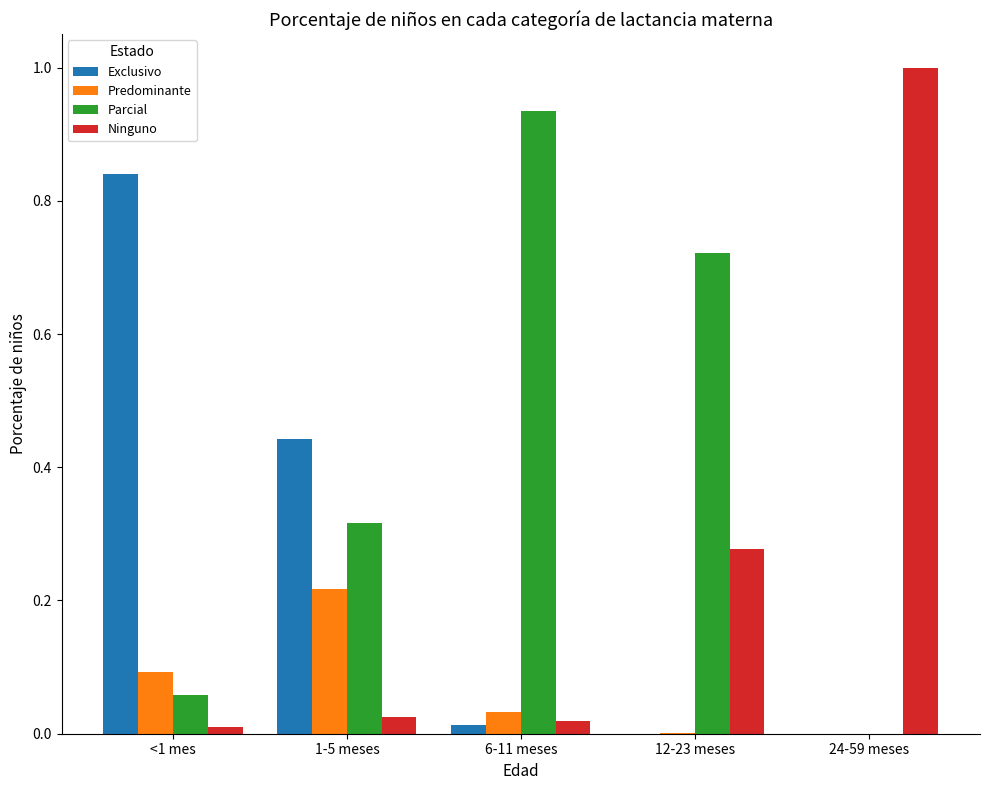

What is the greatest value displayed?

1.0